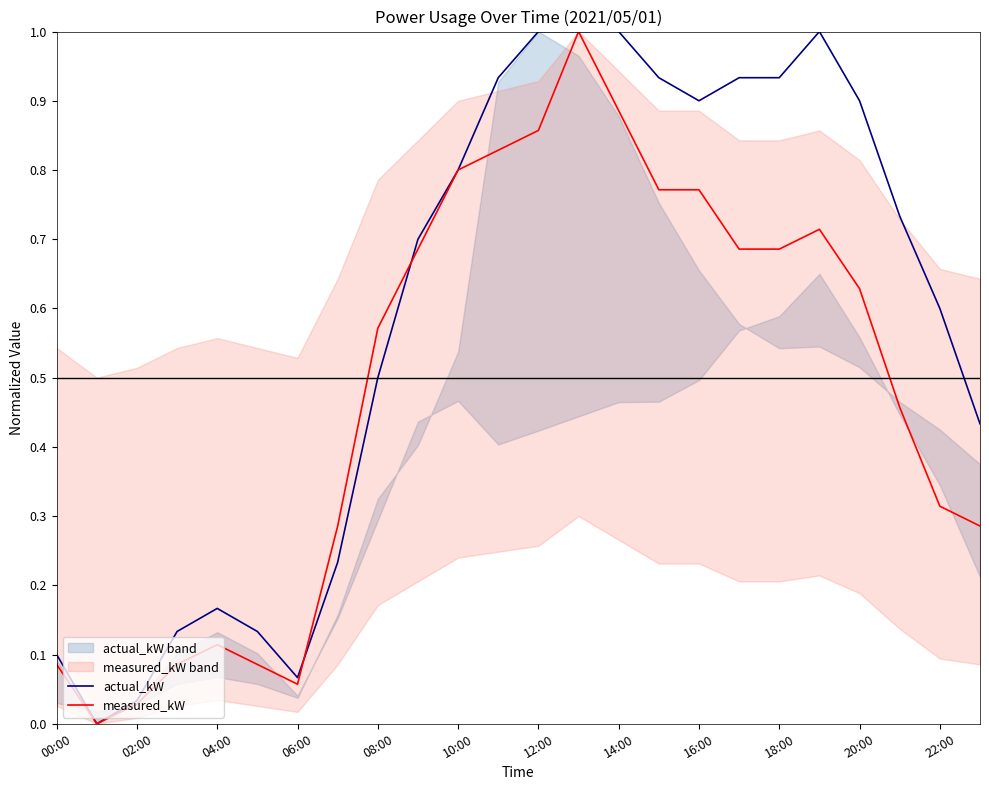

Is it true that actual_kW equals 0.4 at 16:00?

False